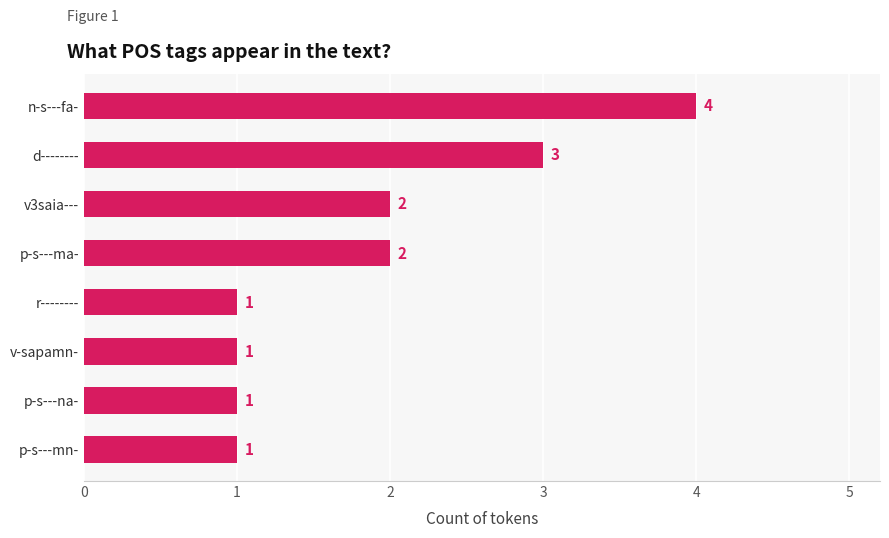

At which category does the chart reach its peak across all series?

n-s---fa-